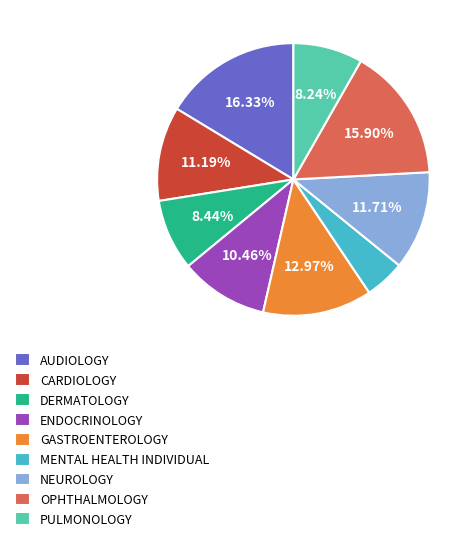

How many segments does this pie chart have?

9